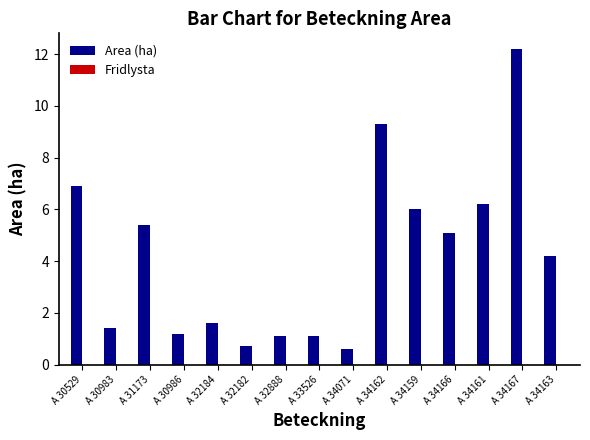

What is the label of the 2nd bar from the left?

A 30983